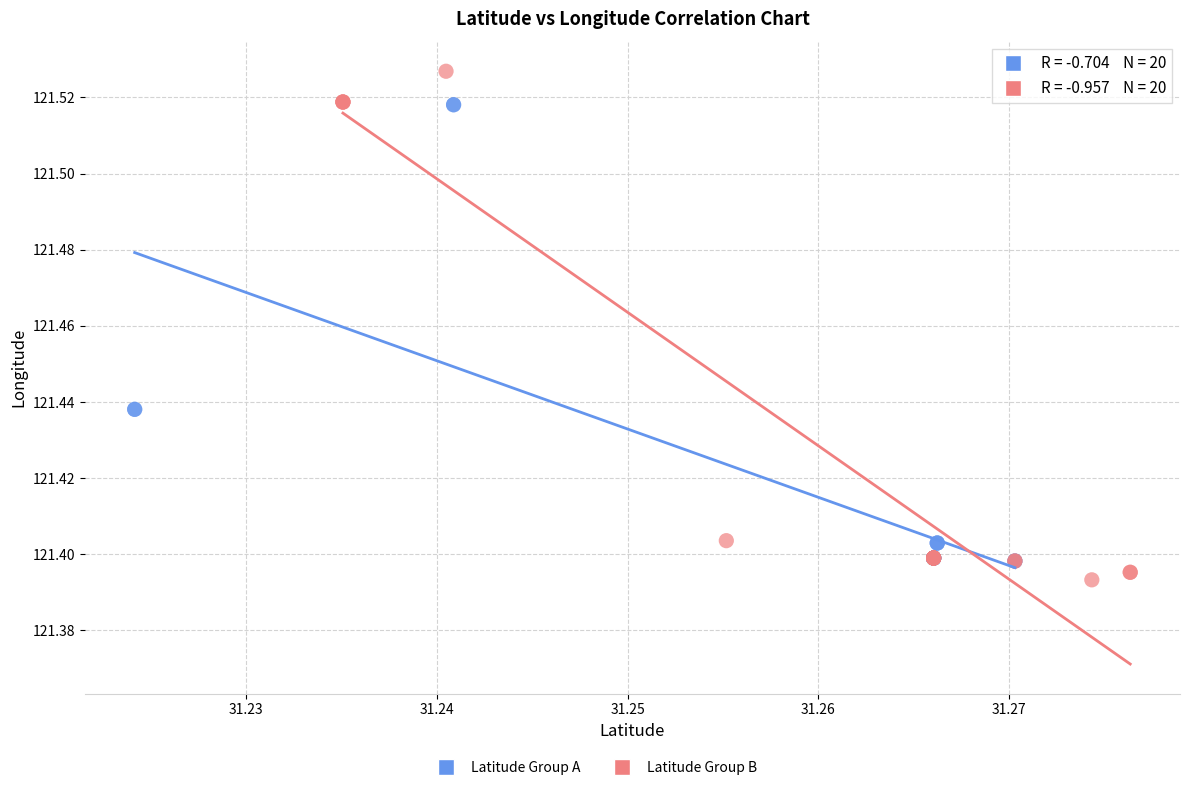

Which series has the widest spread of Y values?

Latitude Group B